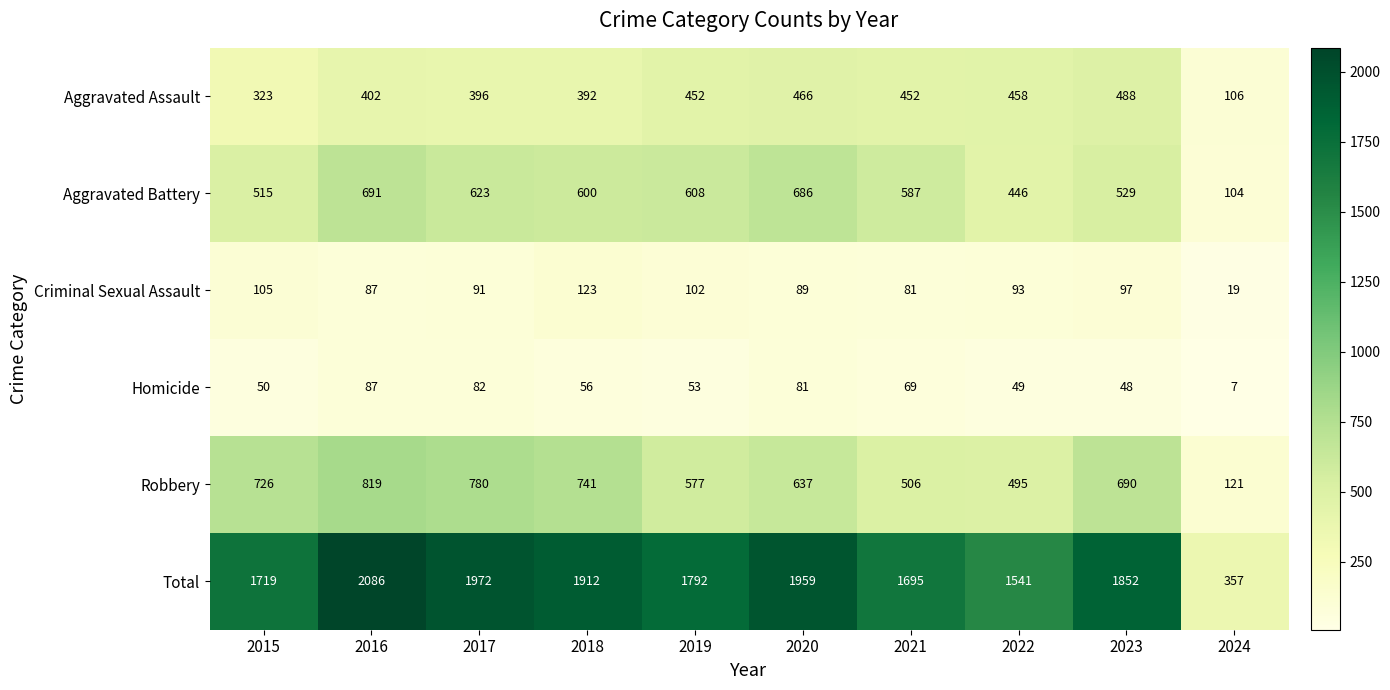

At how many categories does at least one series exceed 1355?

9